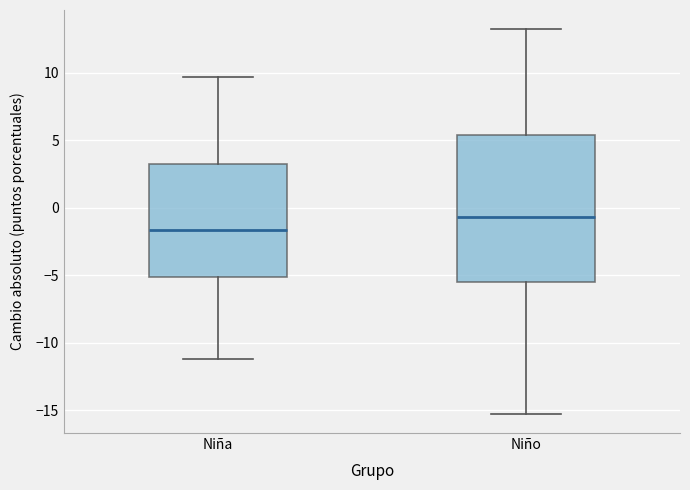

Reading left to right, read every box against the y-axis: the position of its median line, the range the box covers, and the ends of its whiskers. The values are not printed on the chart, so give them approximately, as read against the axis.

Niña: median -1.5, box -5.0 to 3.0, whiskers -11.0 to 9.5
Niño: median -0.5, box -5.5 to 5.5, whiskers -15.5 to 13.0